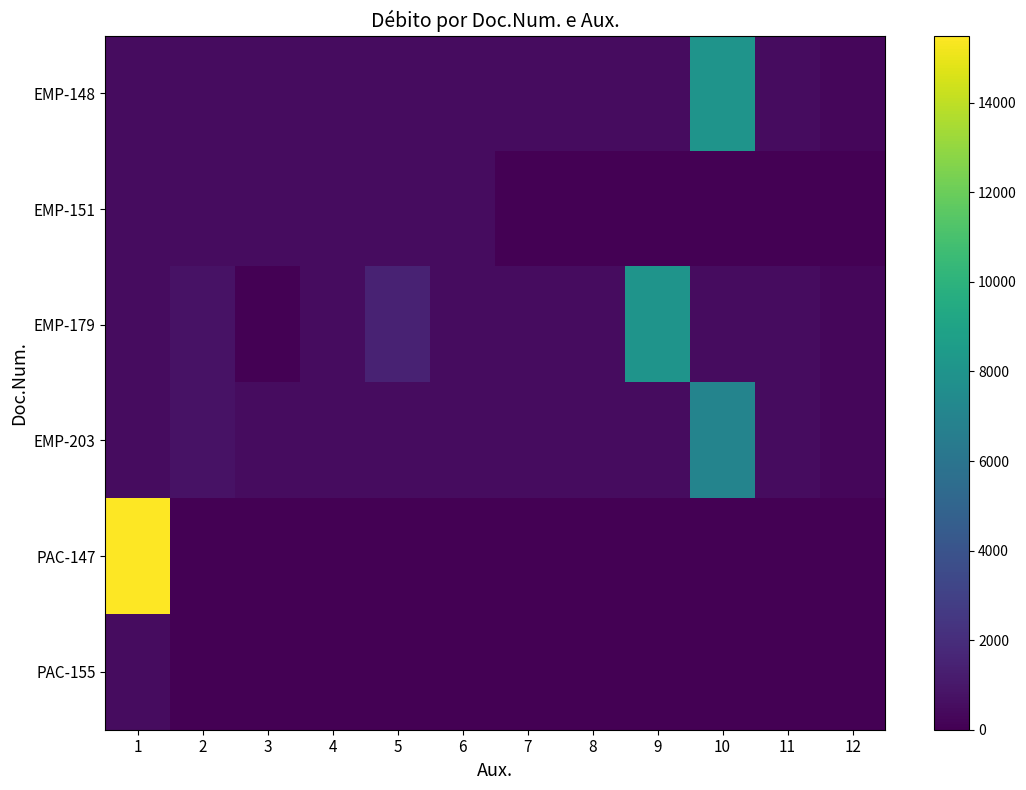

Between 7 and 12, which is larger?

7